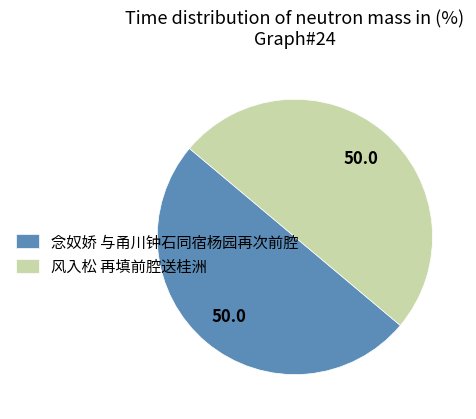

Combined, do 念奴娇 与甬川钟石同宿杨园再次前腔 and 风入松 再填前腔送桂洲 account for over 50%?

Yes